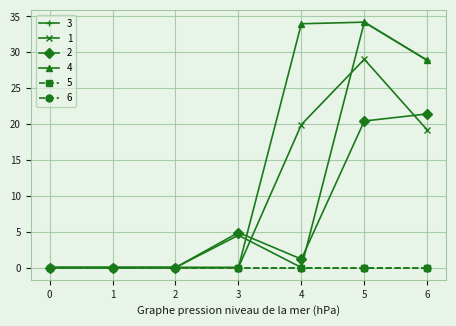

True or false: 1 has more than 1 interior local peaks.

False